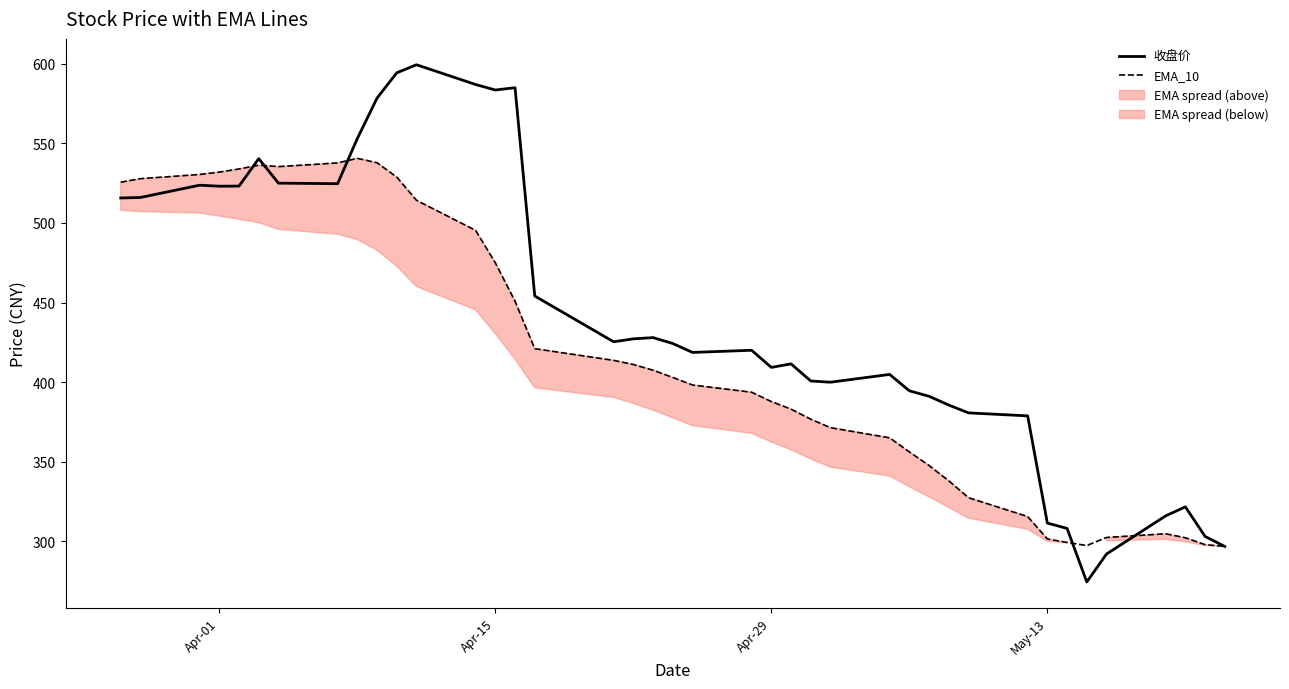

Does the chart have visible grid lines?

No